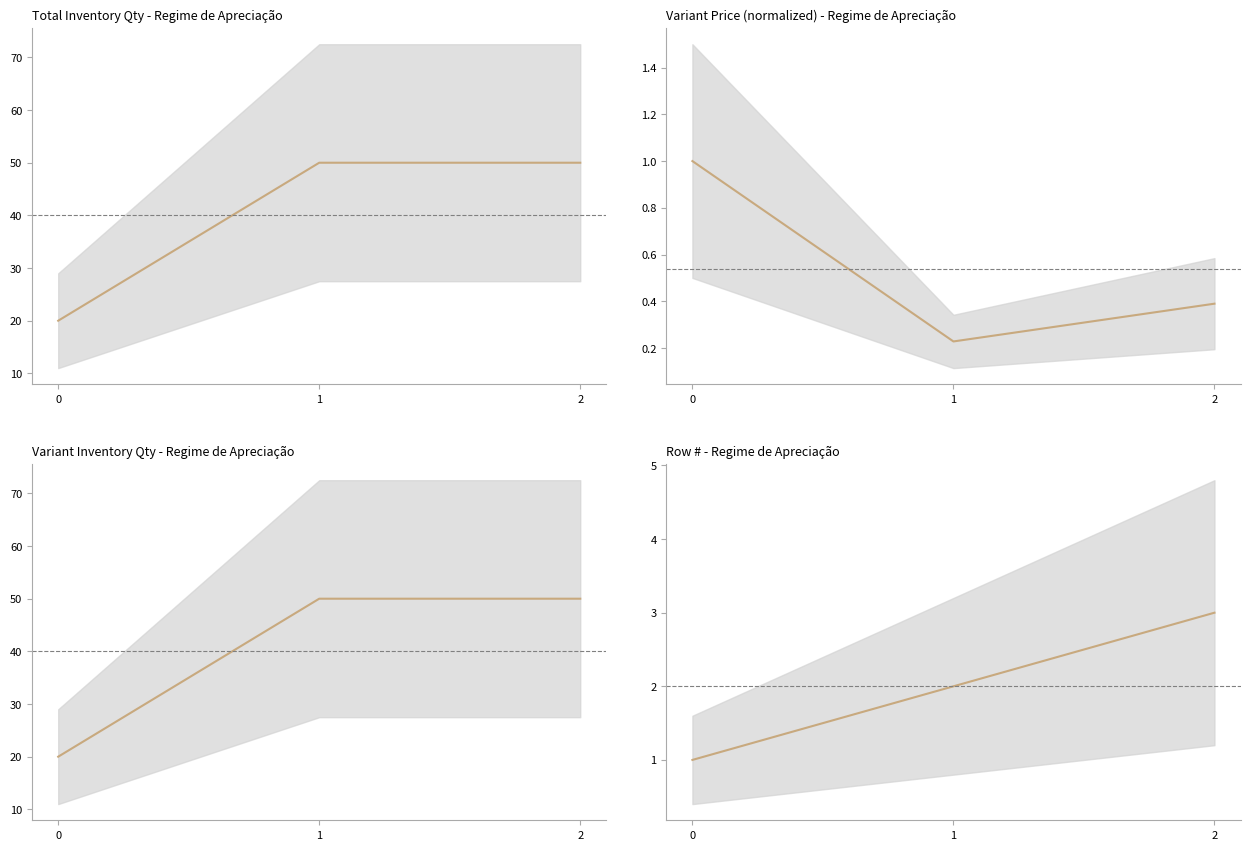

What is the spread (max minus min) of values at 1?

49.8